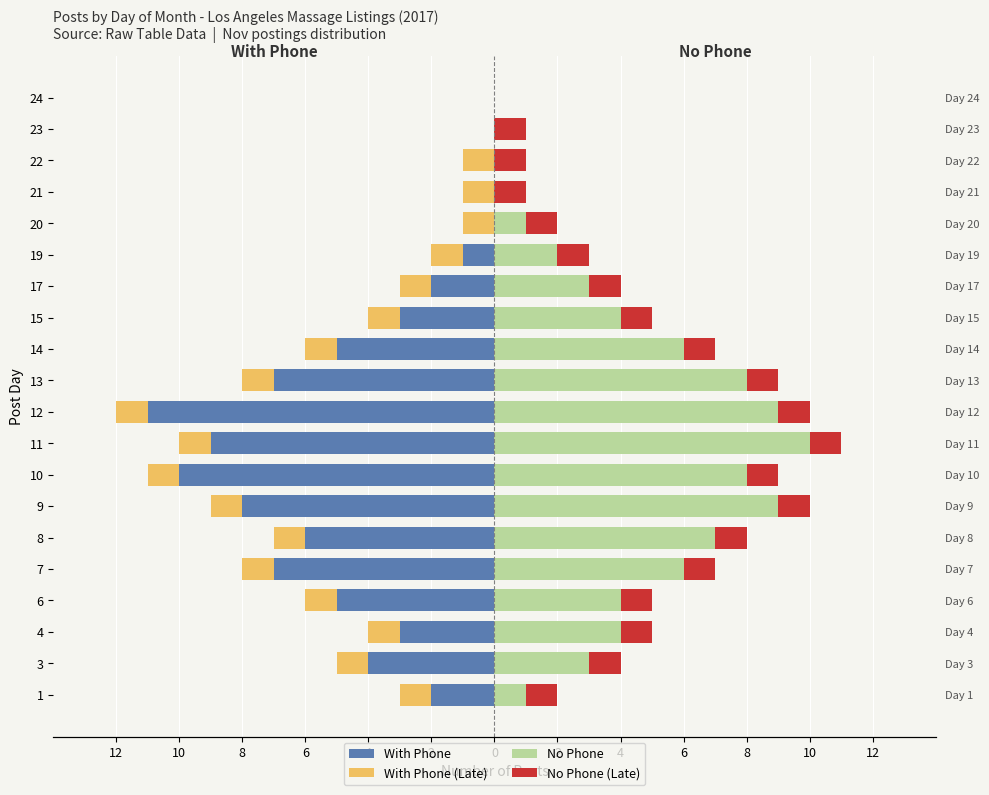

How many bars are there in total?

80